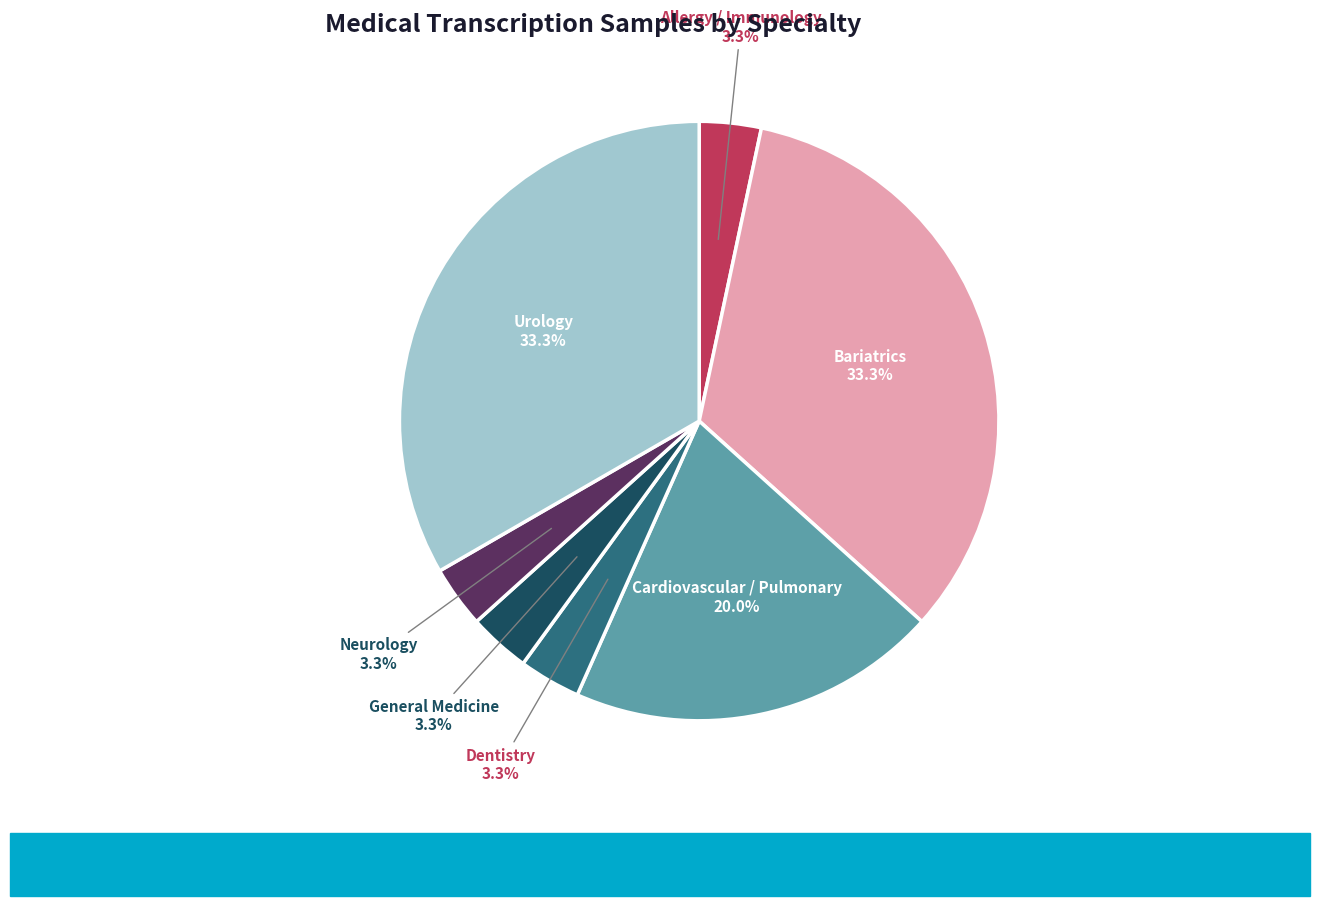

Does Allergy / Immunology account for over 50% of the chart?

No